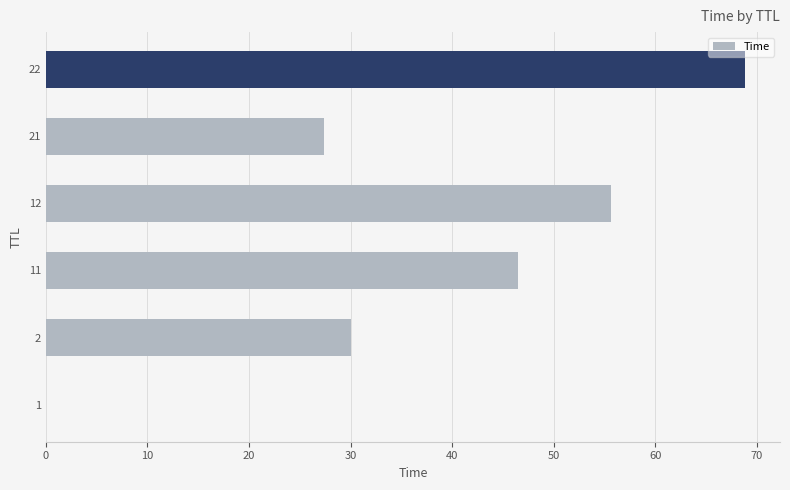

Are the bars horizontal?

Yes